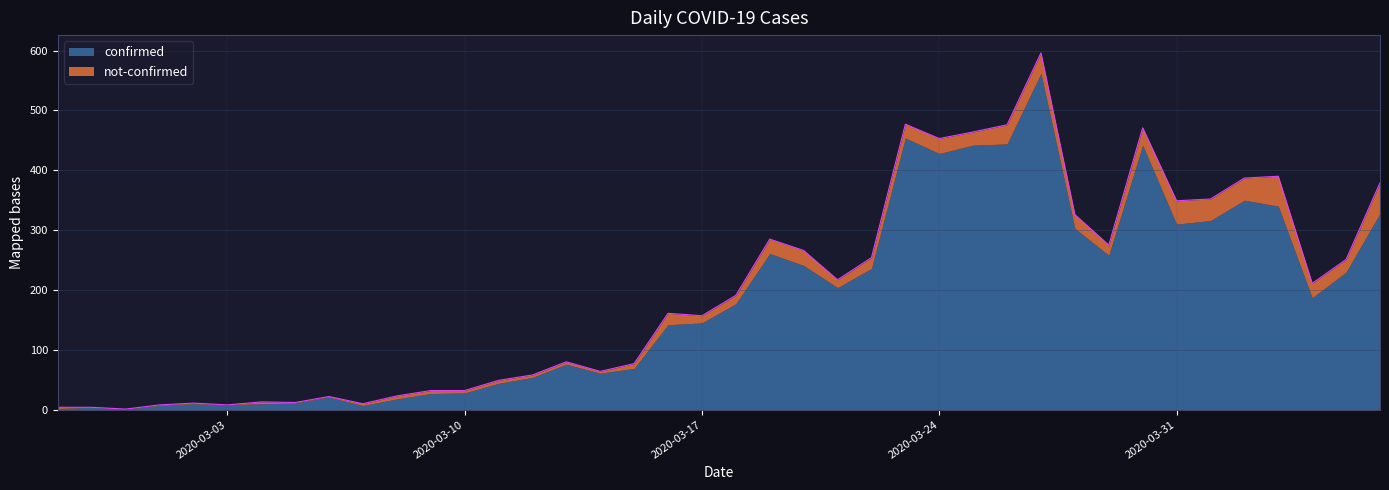

Reading left to right, what are all the values shown in this chart?

4	4	1	8	11	8	13	12	22	10	23	32	32	49	58	80	64	77	161	157	191	285	266	217	254	477	453	464	476	596	326	275	471	349	352	387	390	211	251	379